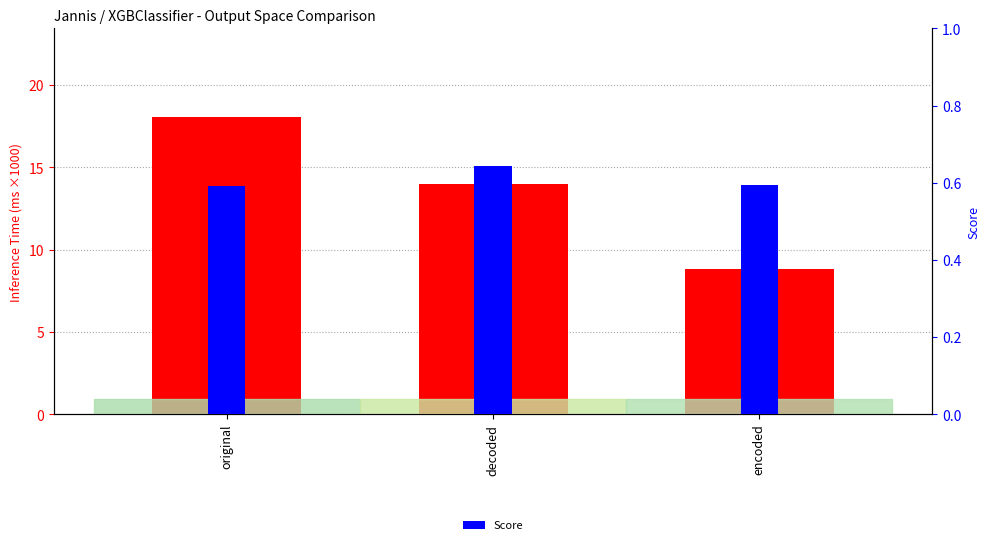

What is the approximate value of Score at encoded?

0.6